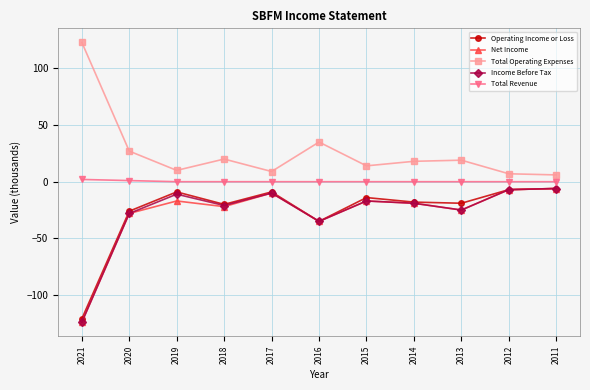

What are all the series names shown in the legend?

Operating Income or Loss, Net Income, Total Operating Expenses, Income Before Tax, Total Revenue